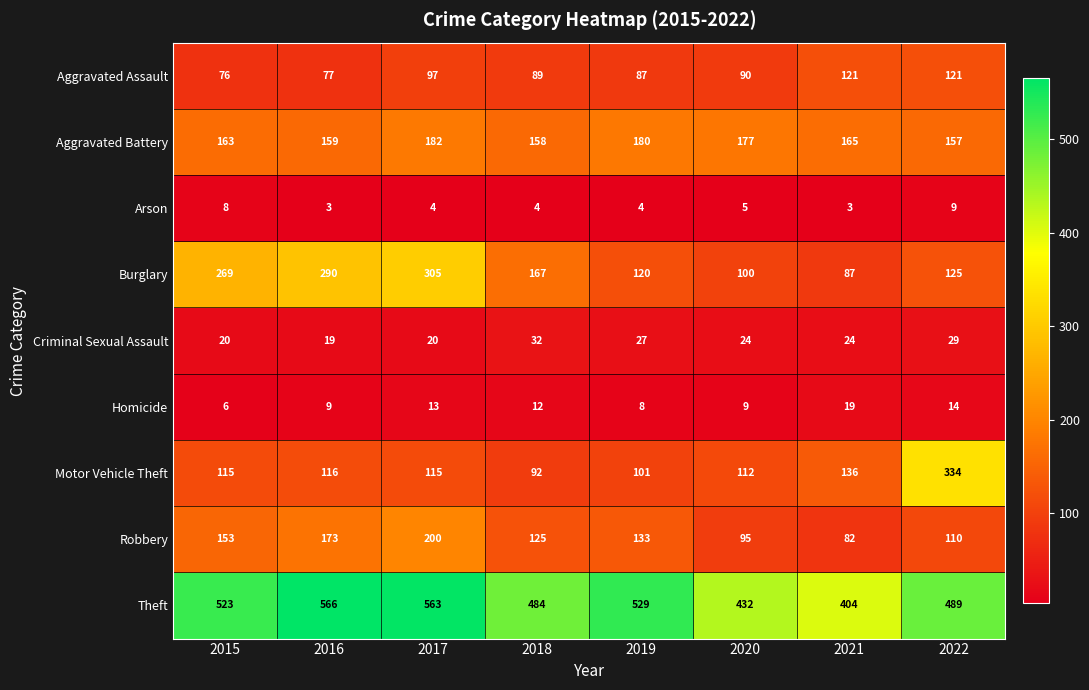

Read the Burglary value at 2018.

167